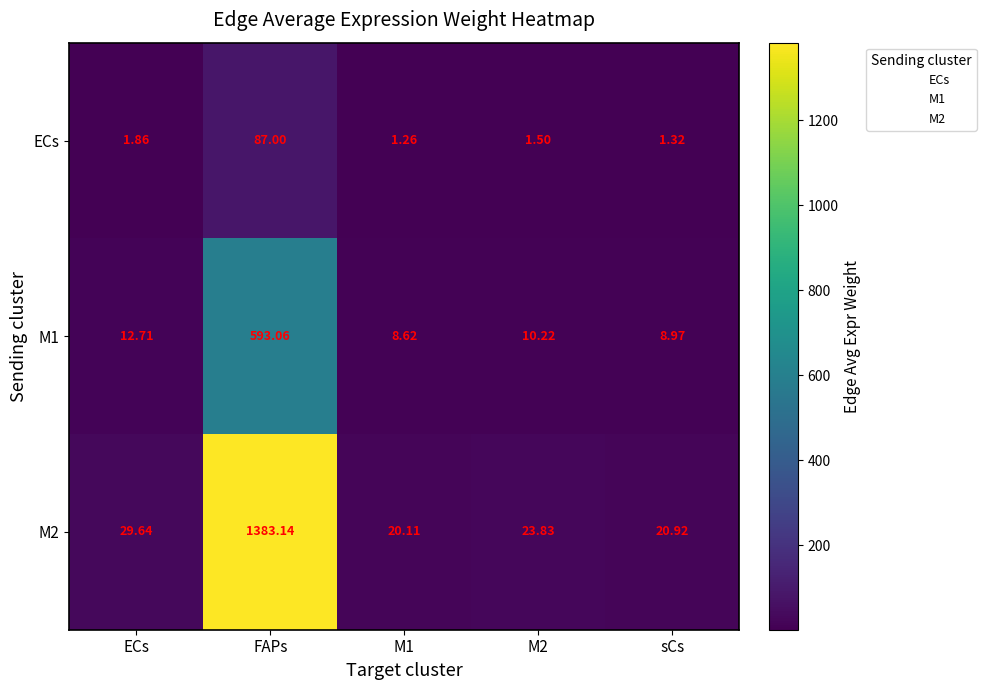

Where is M2 nearest to the value 701?

ECs